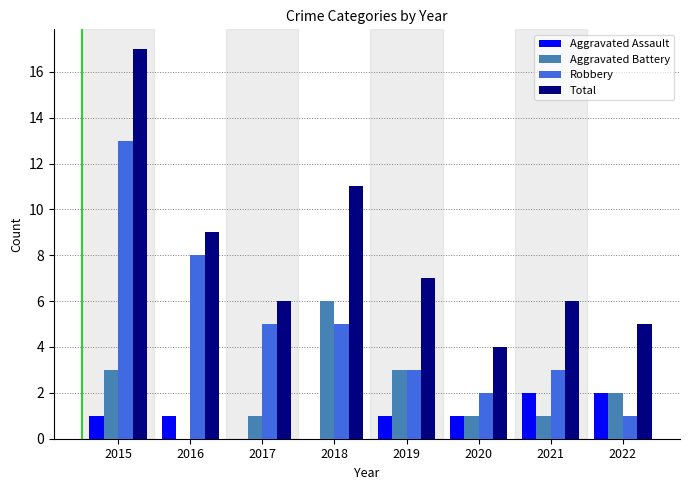

Which series changed the most between 2015 and 2016?

Total